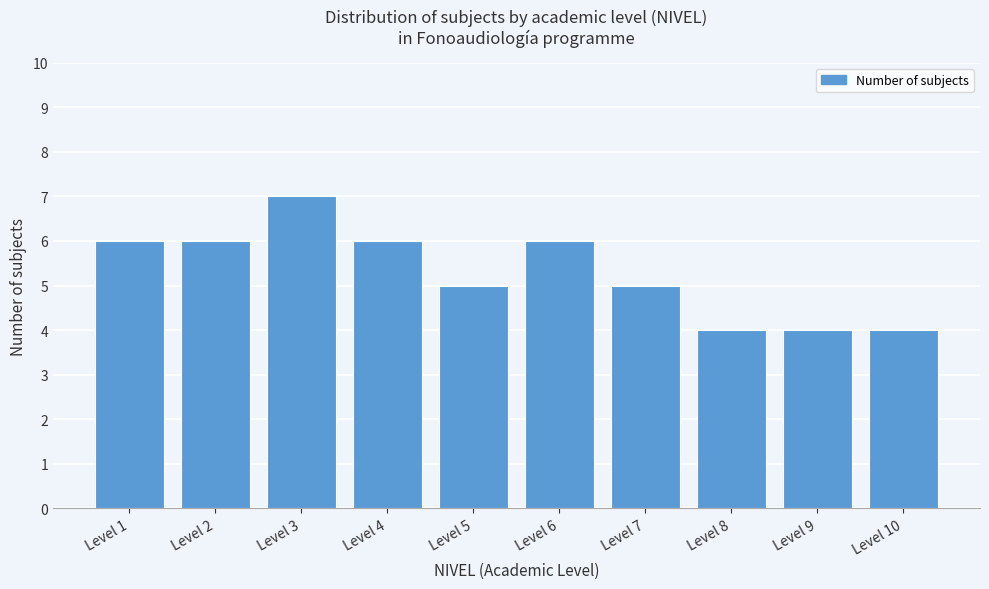

Reading right to left, extract all data points from this chart.

4	4	4	5	6	5	6	7	6	6